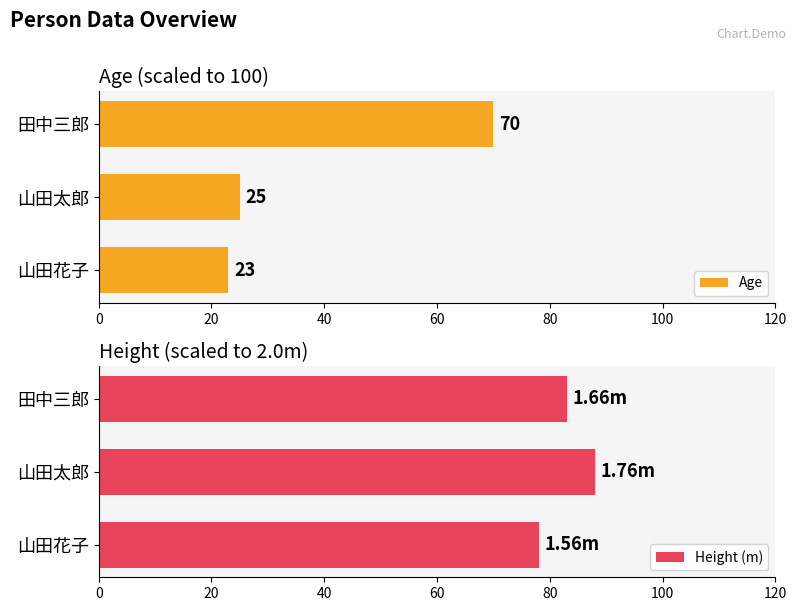

Which series has the widest spread of values?

Age